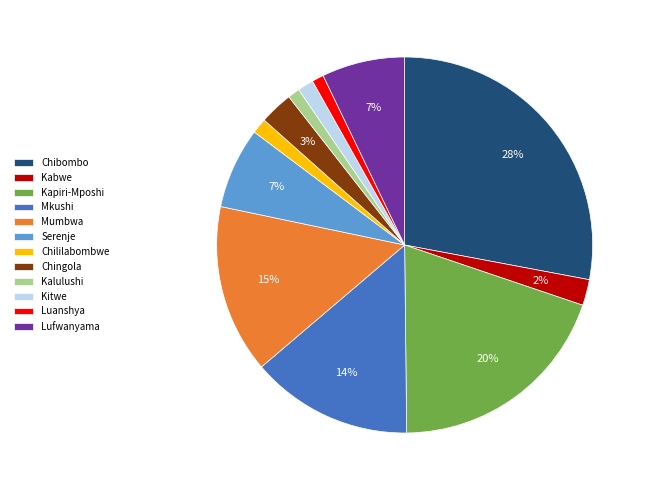

Is the sum of Kalulushi and Mumbwa greater than half?

No